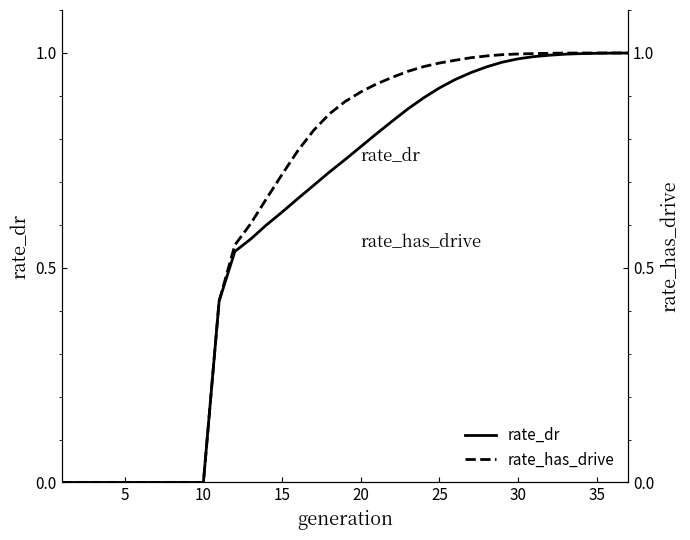

True or false: rate_dr has more than 2 points higher than both neighbors.

False